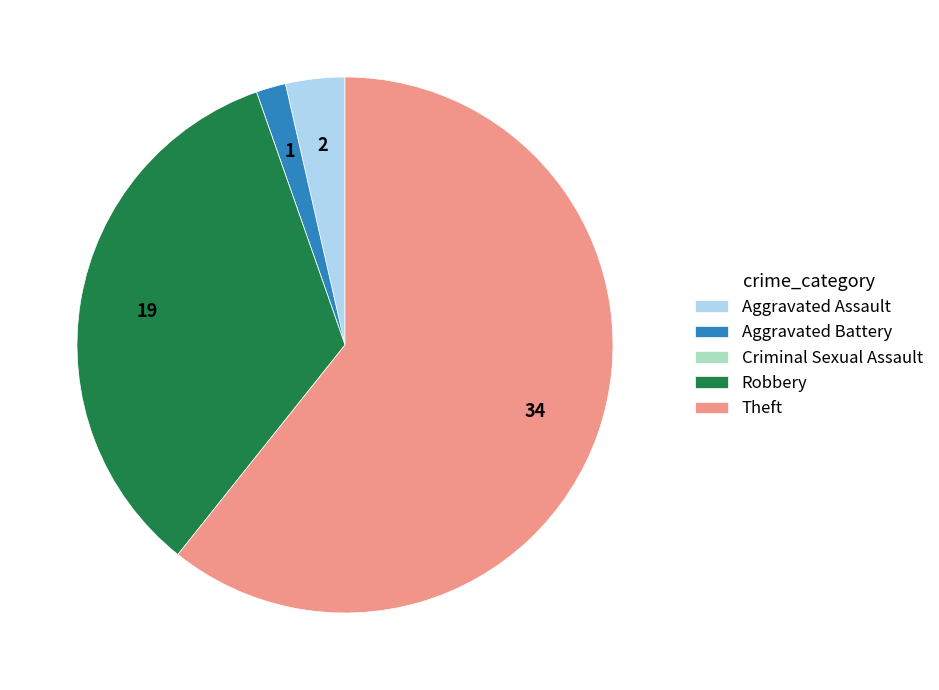

The Aggravated Assault slice represents 4% of the pie. True or false?

True